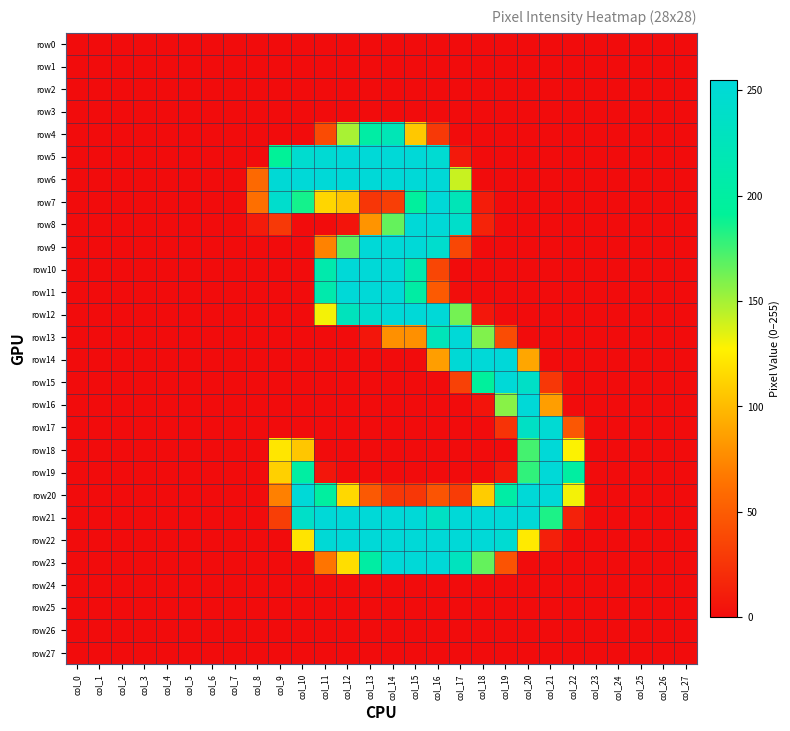

Which series has the widest spread of values?

row14